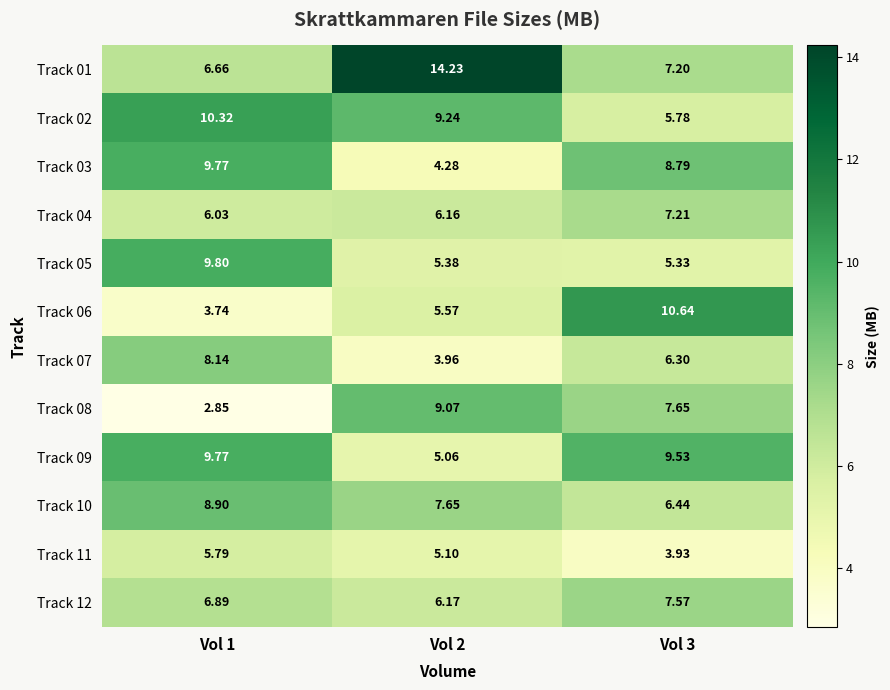

At Vol 3, list the series in order from largest to smallest.

Track 06, Track 09, Track 03, Track 08, Track 12, Track 04, Track 01, Track 10, Track 07, Track 02, Track 05, Track 11